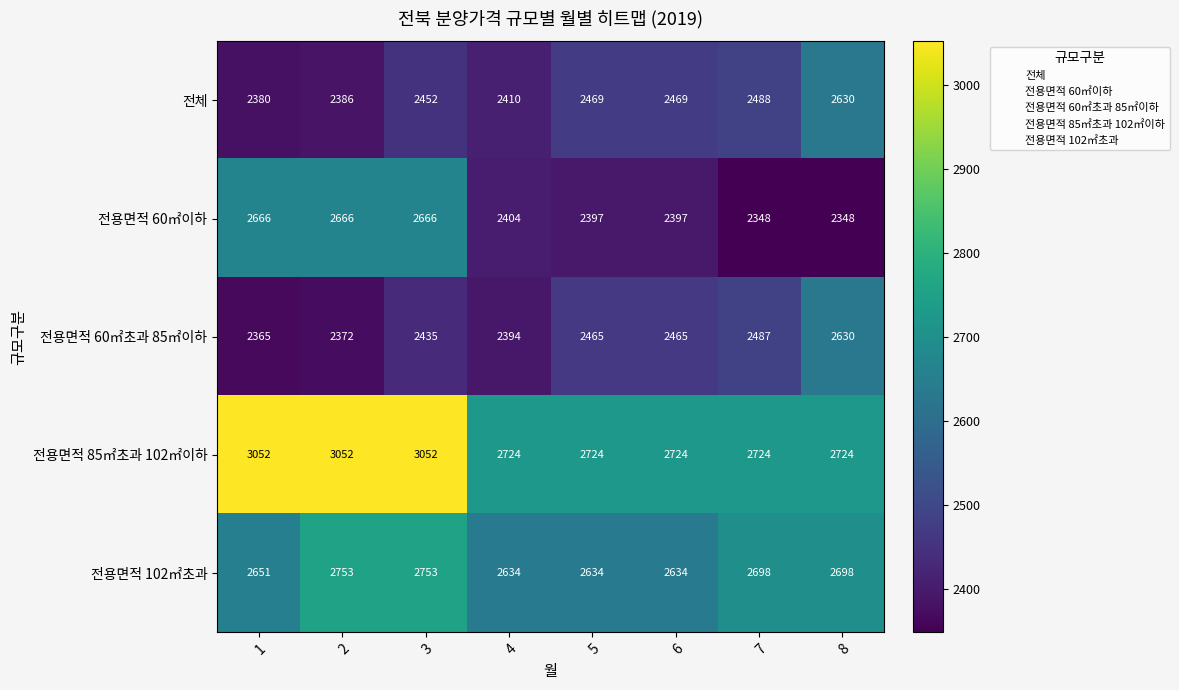

What is the minimum value shown in the chart?

2348